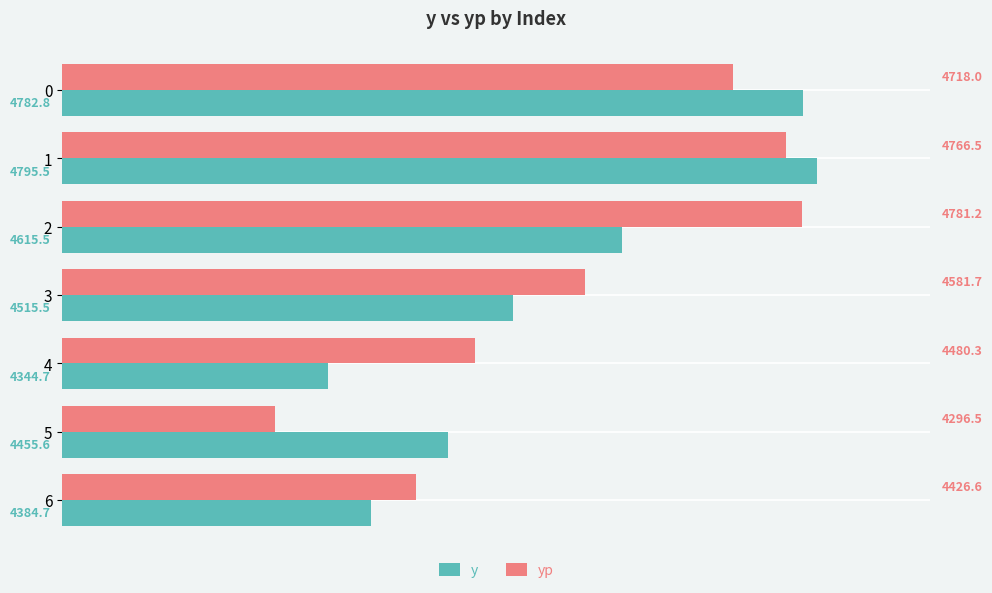

What is the difference between the maximum and minimum values in the y series?

450.8